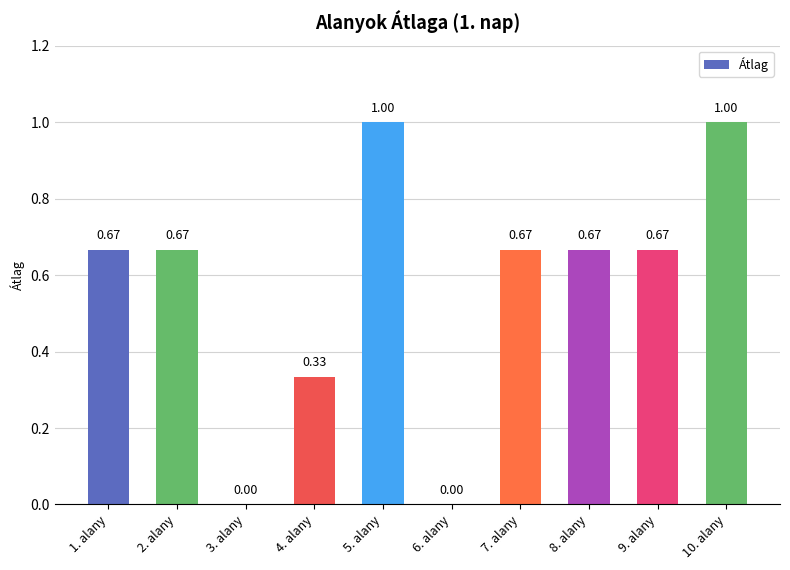

Which has a higher value, 10. alany or 4. alany?

10. alany